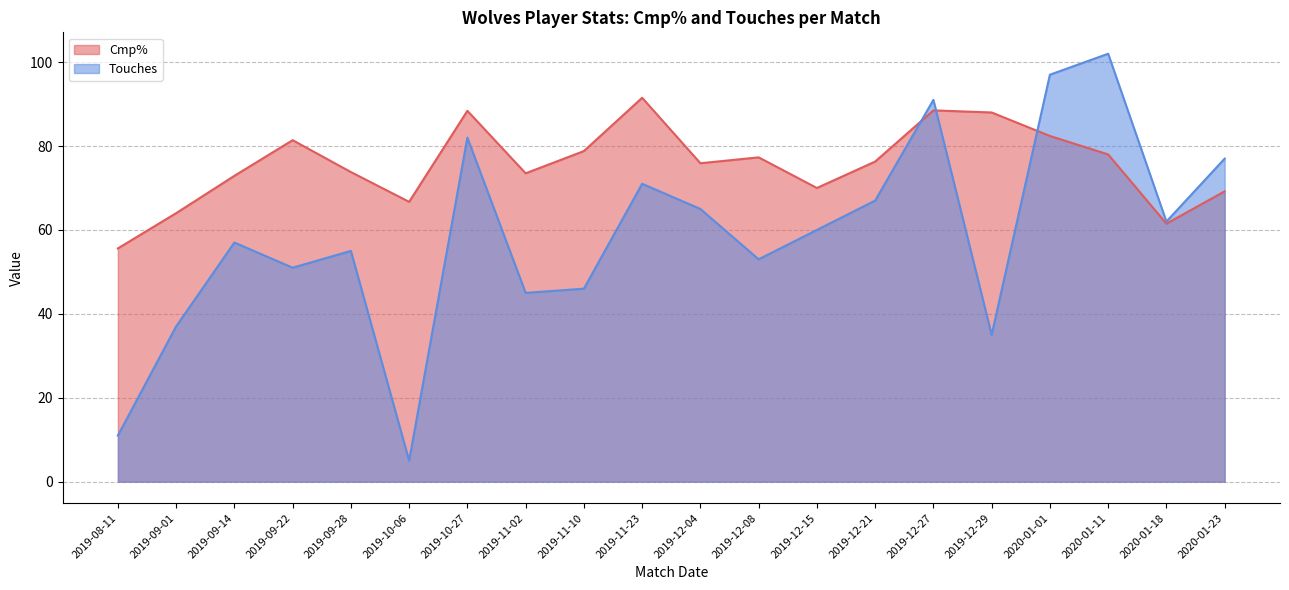

Reading right to left, what are all the values shown in this chart?

Cmp%: 69.2	61.5	78.0	82.4	88.0	88.5	76.3	70.0	77.3	75.9	91.5	78.8	73.5	88.4	66.7	73.8	81.4	72.9	64.0	55.6
Touches: 77.0	62.0	102.0	97.0	35.0	91.0	67.0	60.0	53.0	65.0	71.0	46.0	45.0	82.0	5.0	55.0	51.0	57.0	37.0	11.0